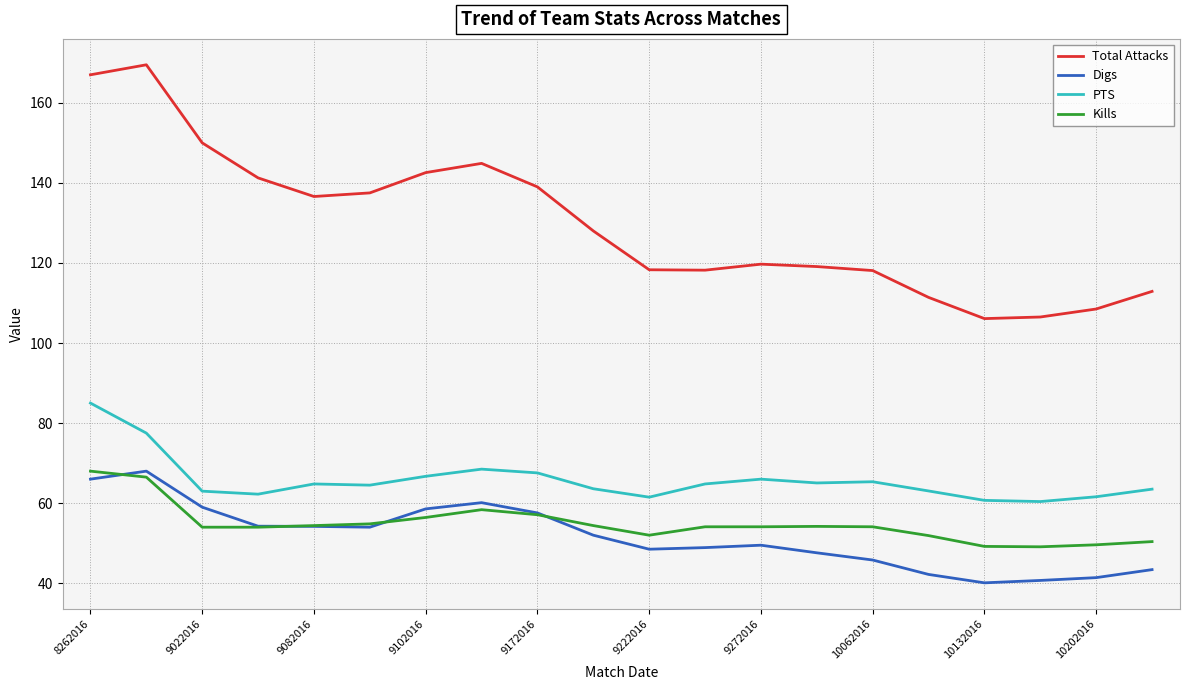

True or false: Kills and PTS cross at least once.

False